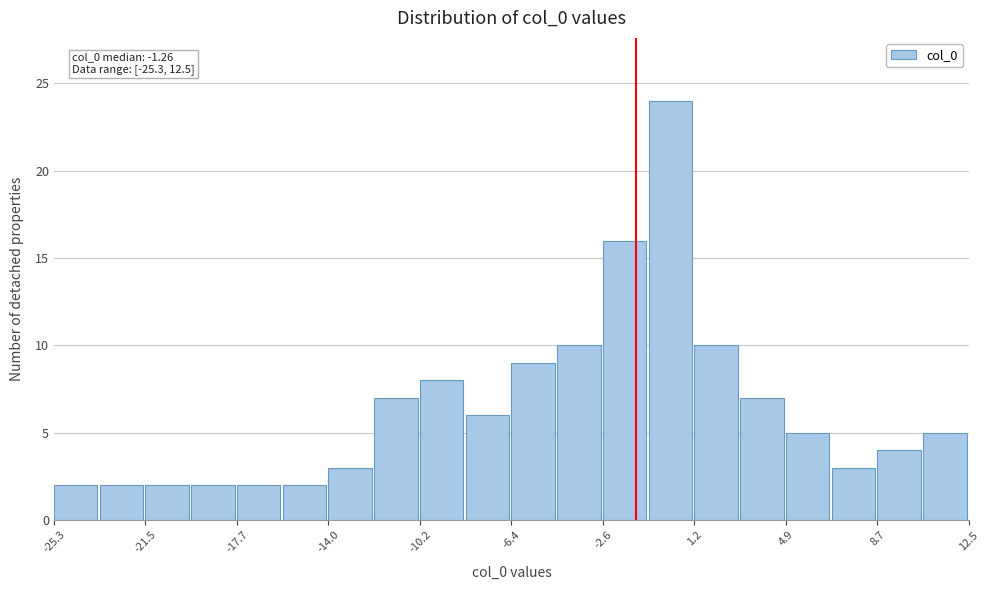

Around what value on the x-axis is the tallest bar? Give the approximate position of its centre, as read against the axis.

0.0